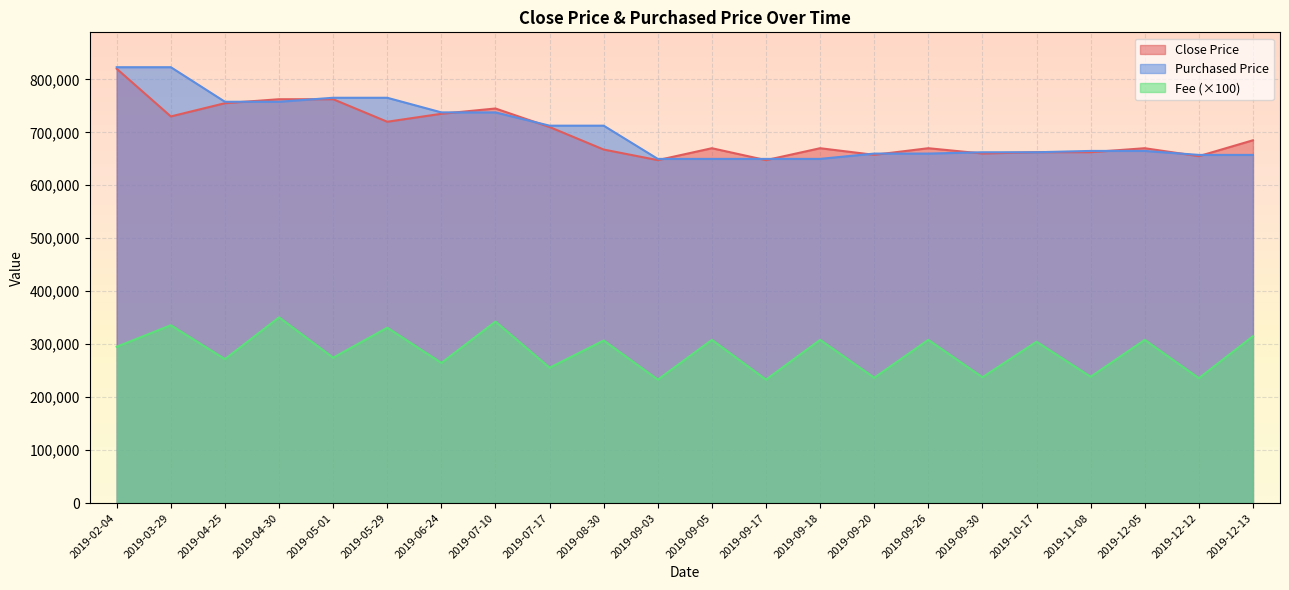

How many lines are shown in the chart?

3